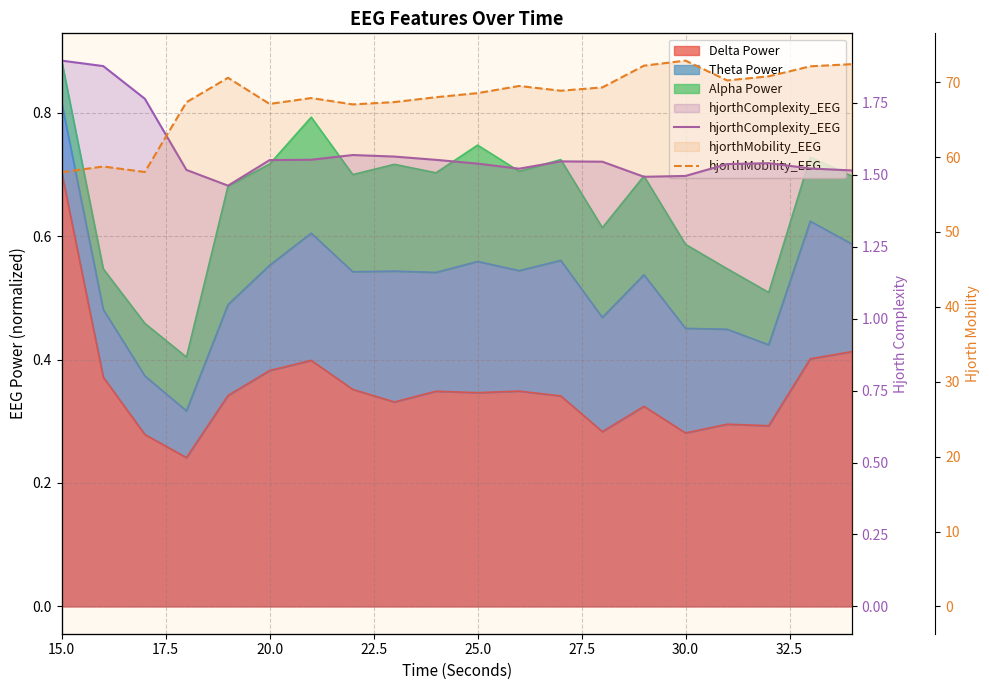

True or false: hjorthComplexity_EEG has more than 2 interior local peaks.

True